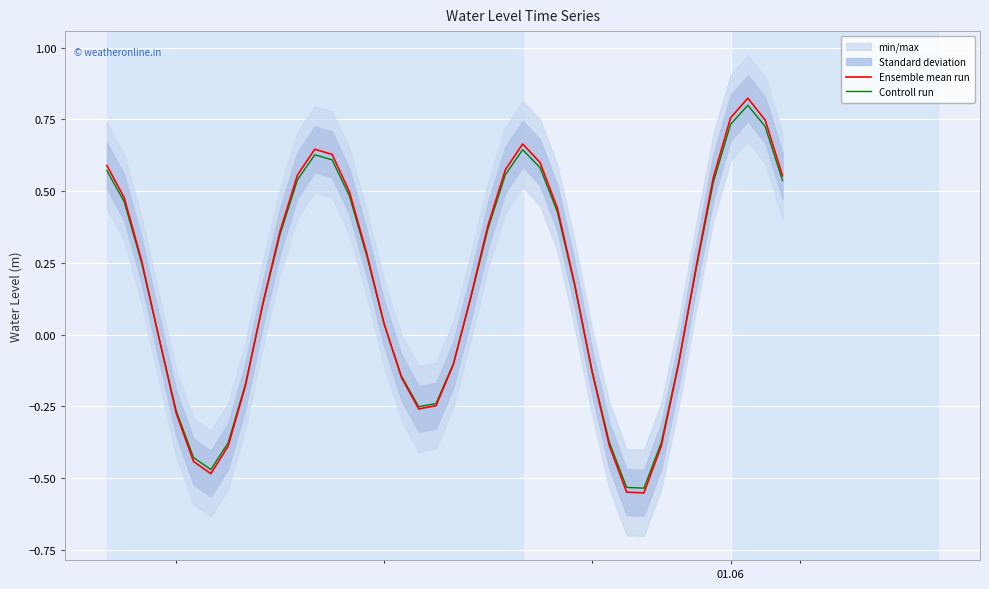

True or false: Ensemble mean run and Controll run cross at least once.

True